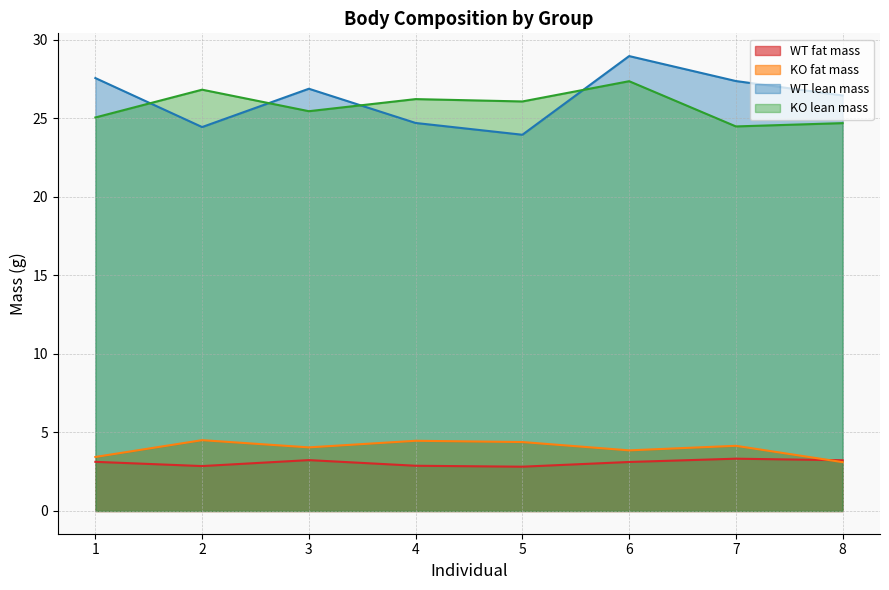

Rank the series by their maximum value, from highest to lowest.

WT lean mass, KO lean mass, KO fat mass, WT fat mass